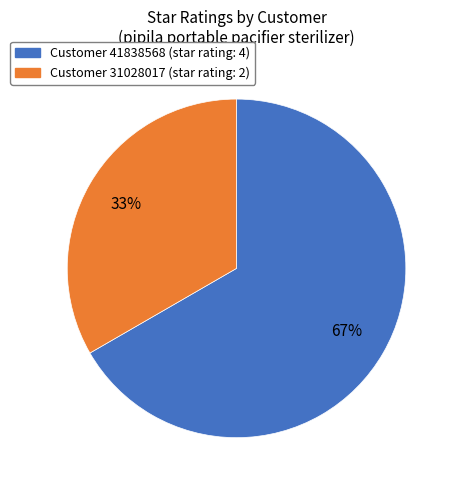

Is there any slice that represents more than half of the pie?

Yes